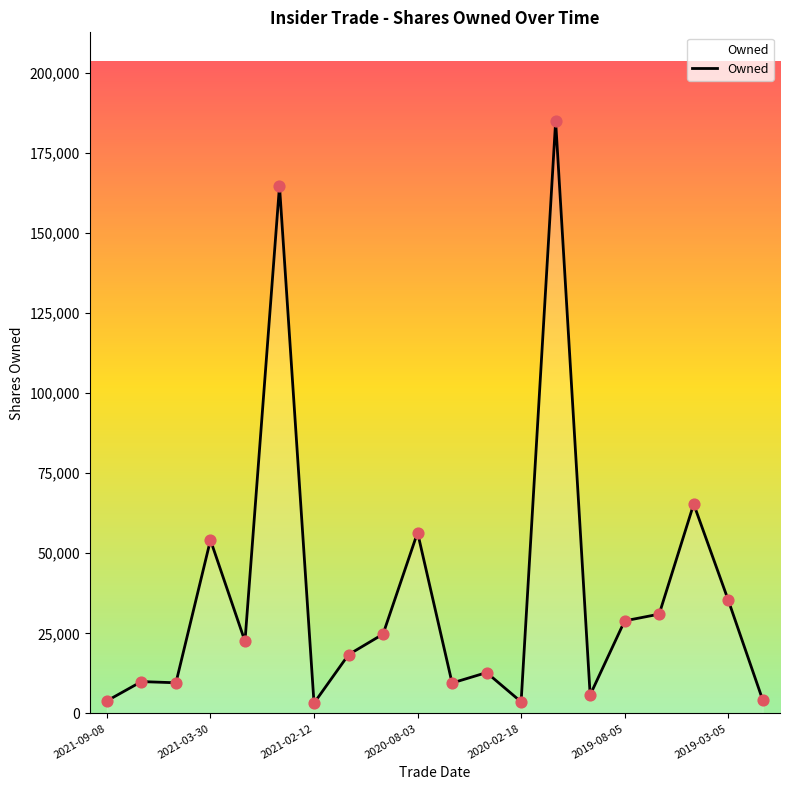

What is the maximum value shown in the chart?

184914